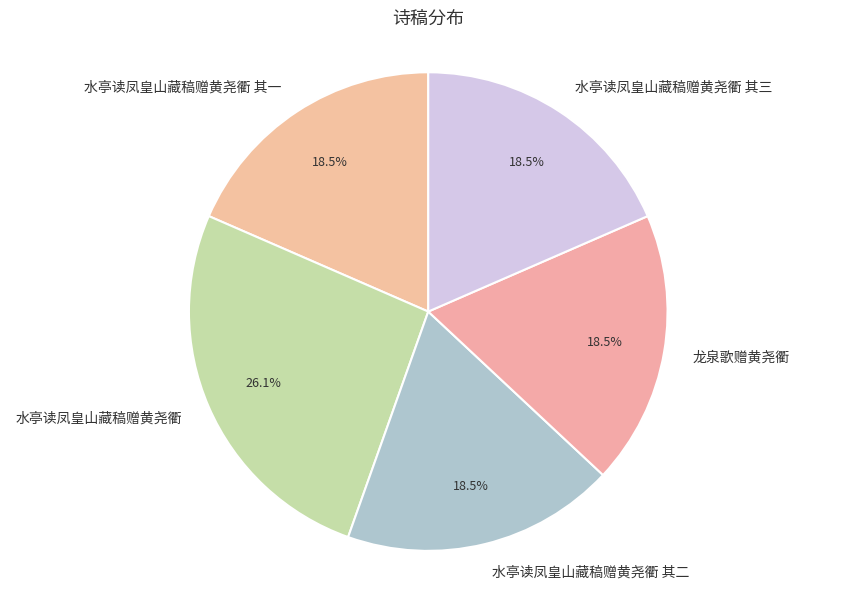

Is there any slice that represents more than half of the pie?

No